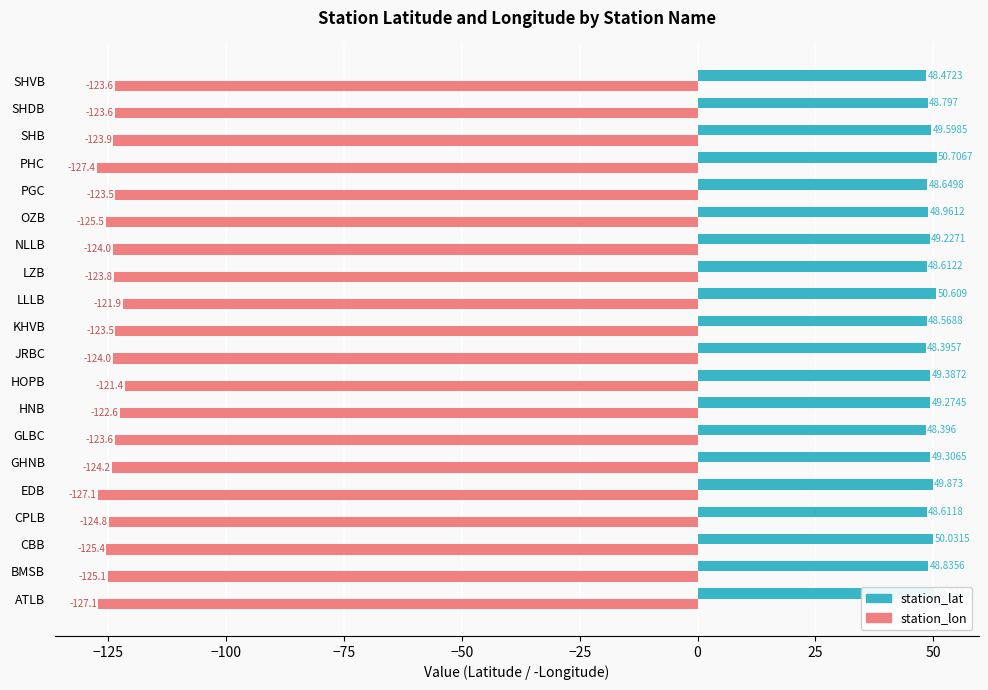

Which series has the widest spread of values?

station_lon